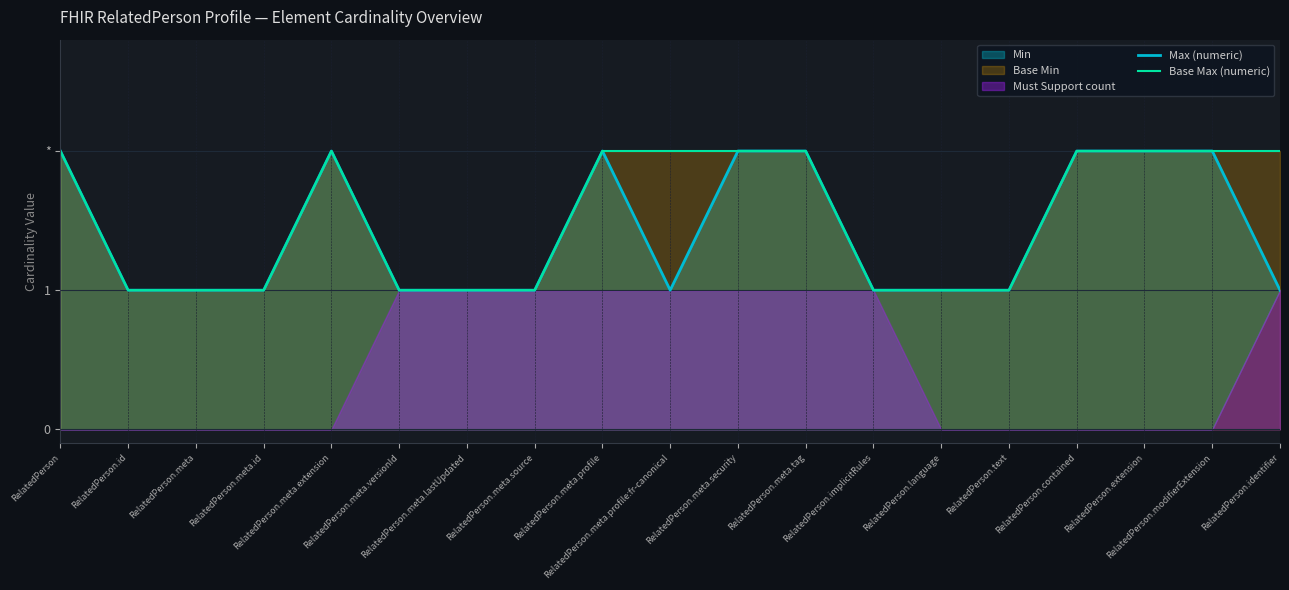

At how many categories does at least one series exceed 1?

10